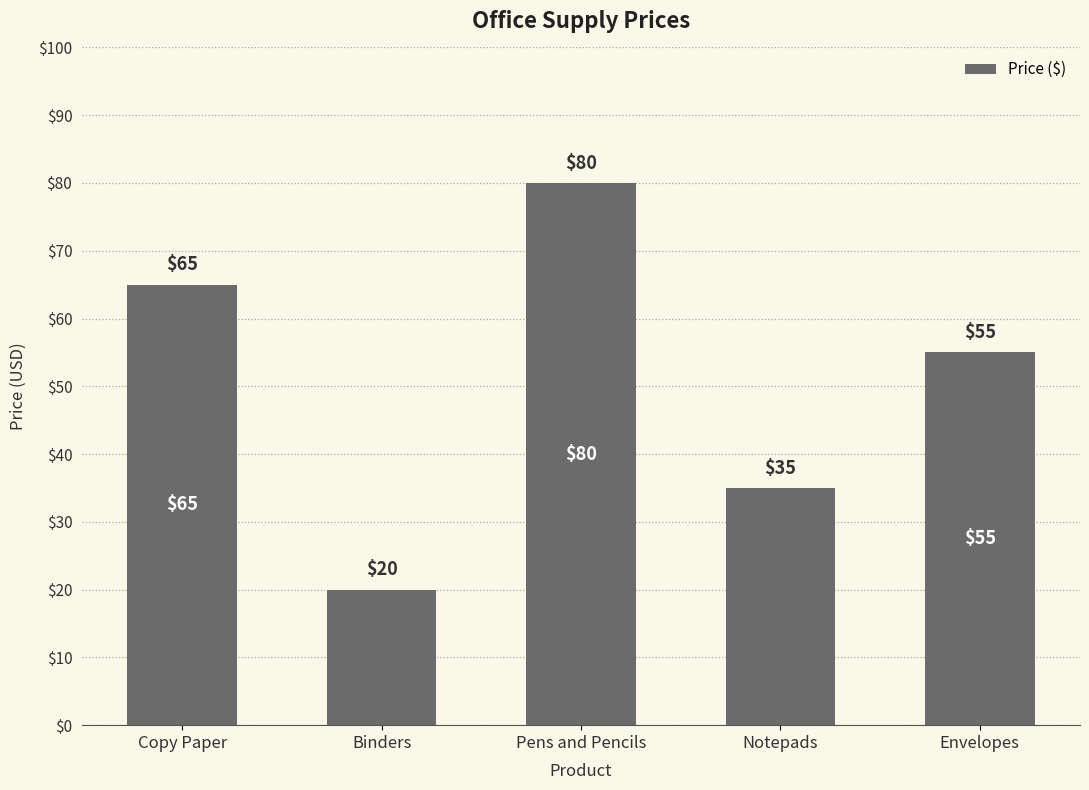

What is the minimum value shown in the chart?

20